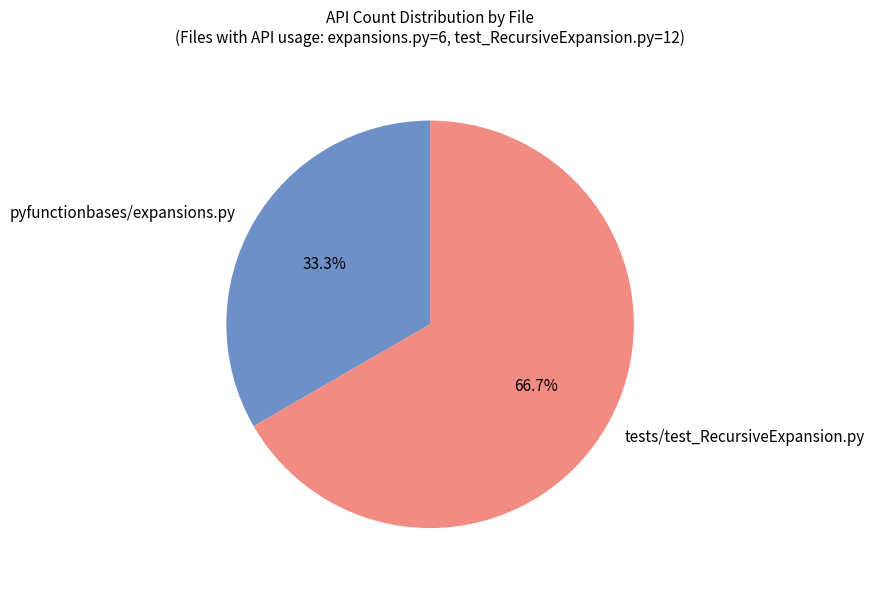

Which category has the biggest portion of the pie?

tests/test_RecursiveExpansion.py